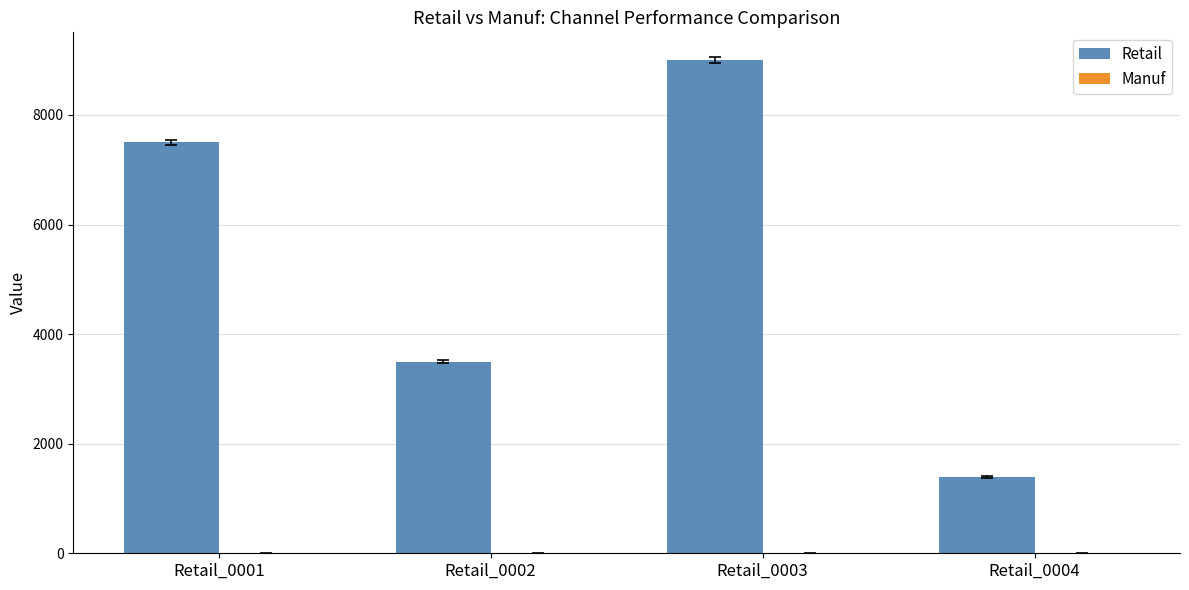

Reading right to left, what are all the values shown in this chart?

1400	9000	3500	7500